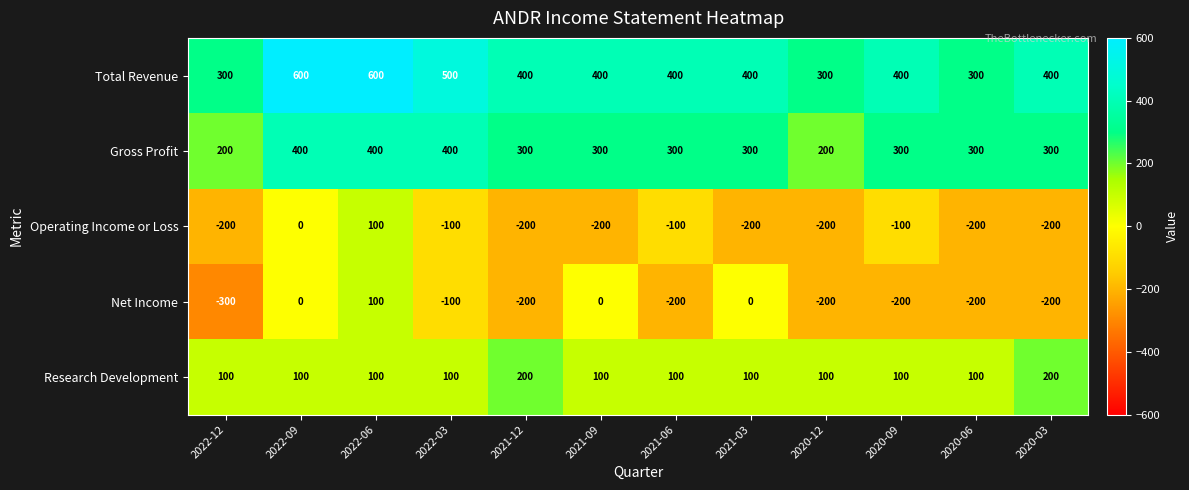

Where is Operating Income or Loss nearest to the value -50?

2022-09